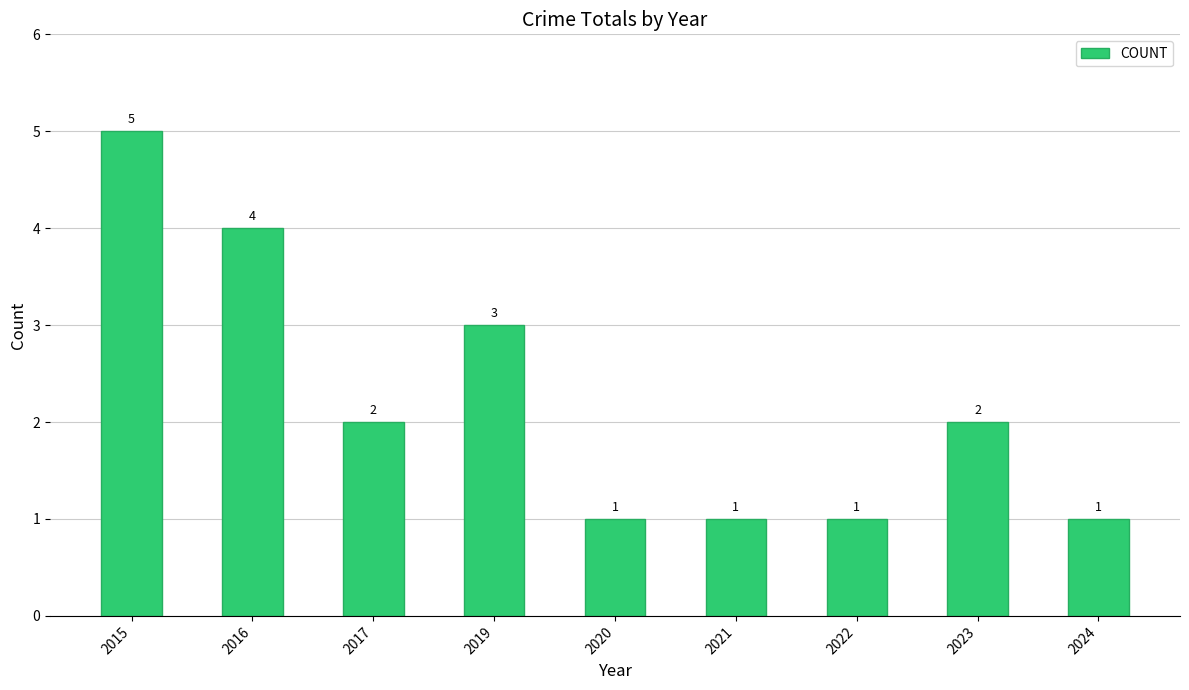

Read the value at 2020.

1